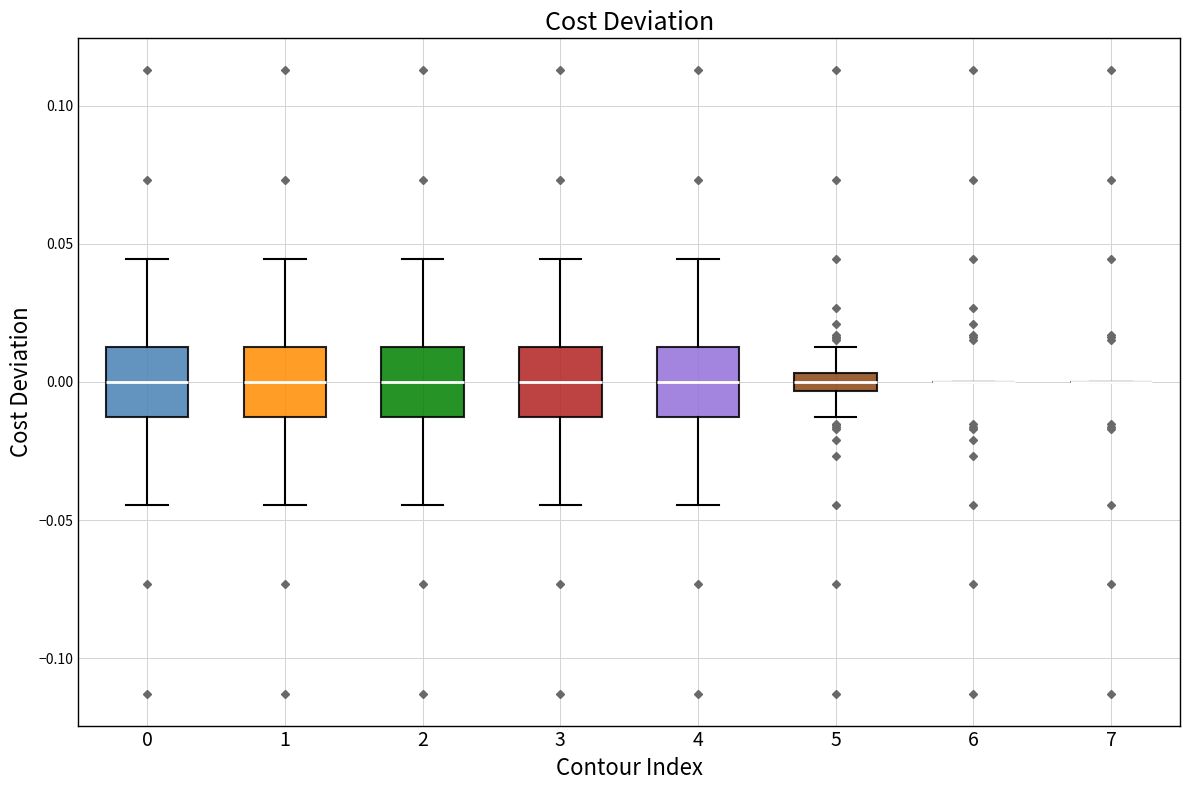

Where does the upper whisker of the box at x = 4 end on the y-axis? The values are not printed on the chart, so give them approximately, as read against the axis.

0.045